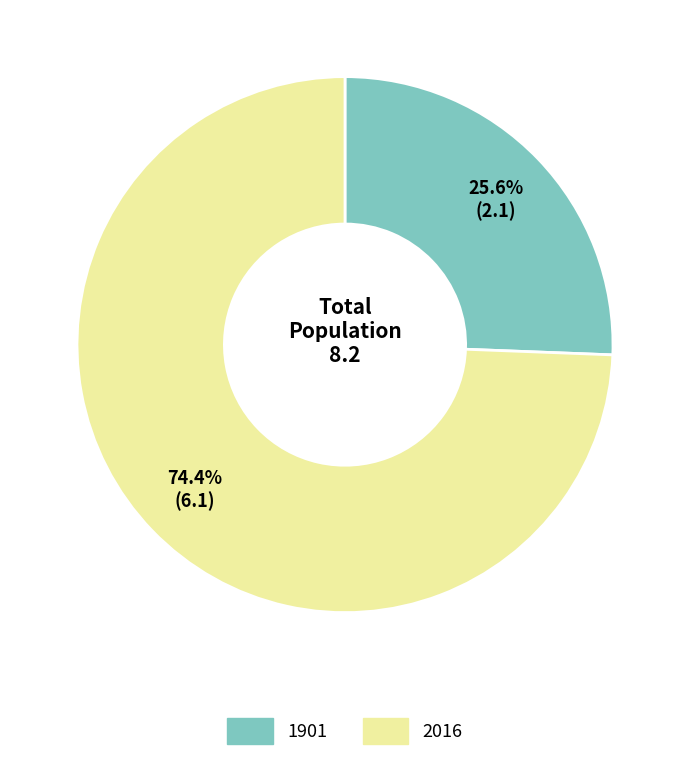

The 1901 slice represents 26% of the pie. True or false?

True